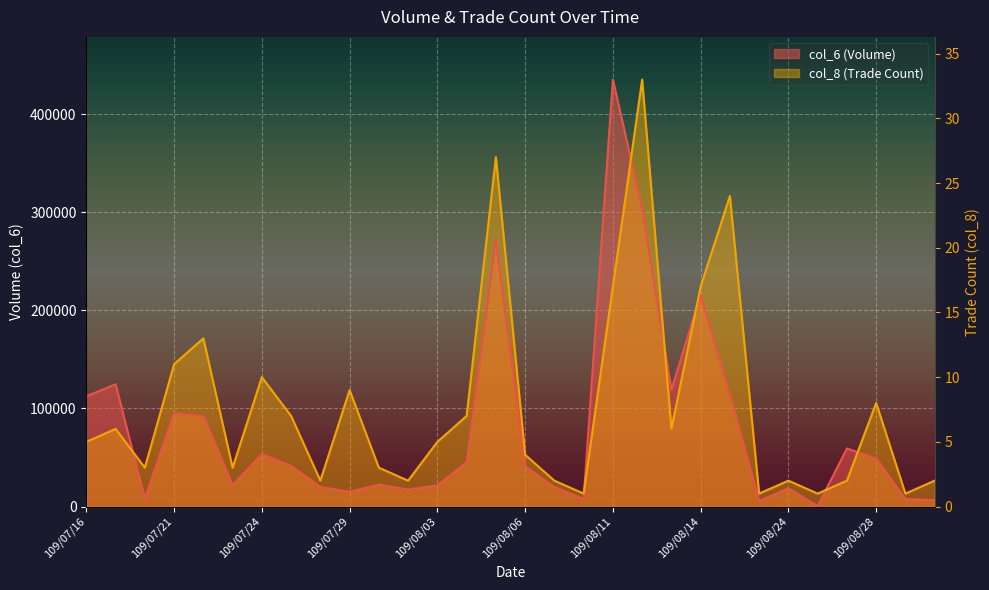

True or false: col_6 has more than 2 points higher than both neighbors.

True